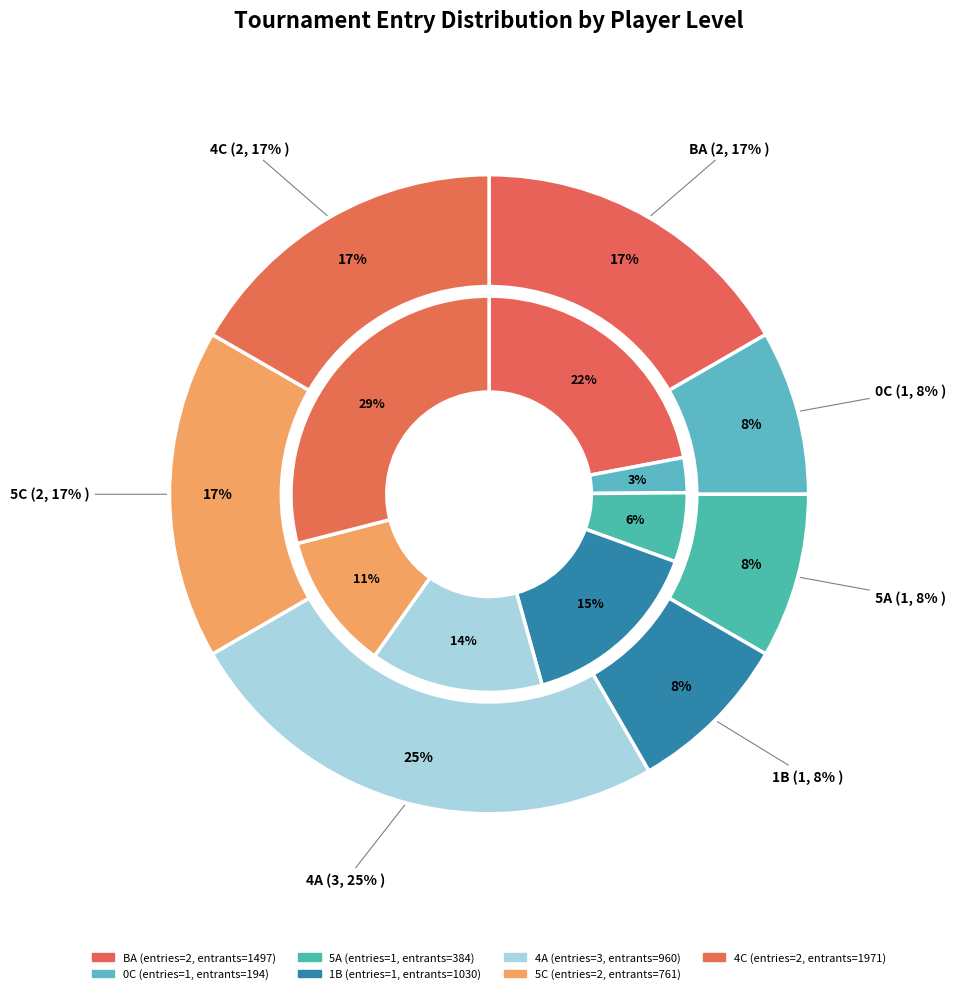

What percentage do BA and 1B together represent?

25.0%